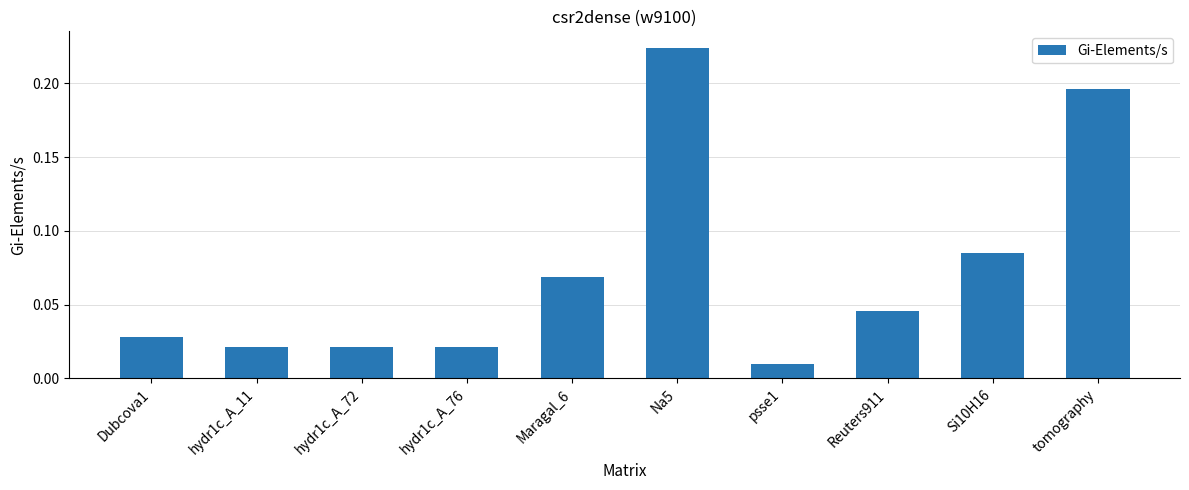

Between Maragal_6 and tomography, which is larger?

tomography